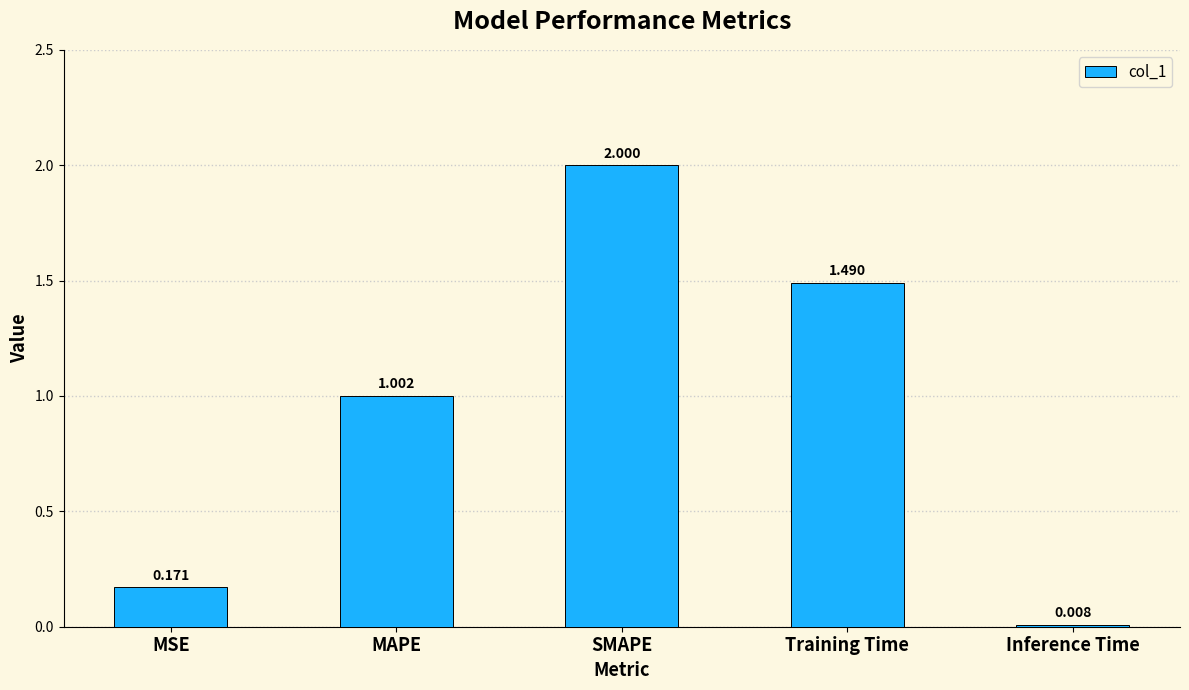

Are the bars grouped side by side (vs. stacked)?

No